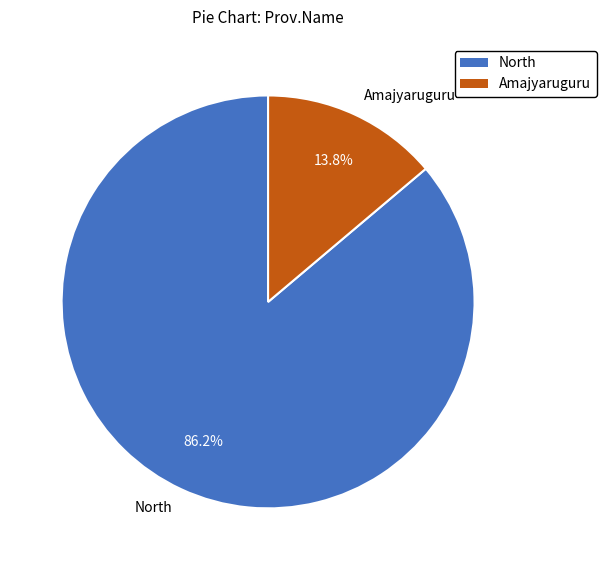

Count the number of slices in the pie.

2